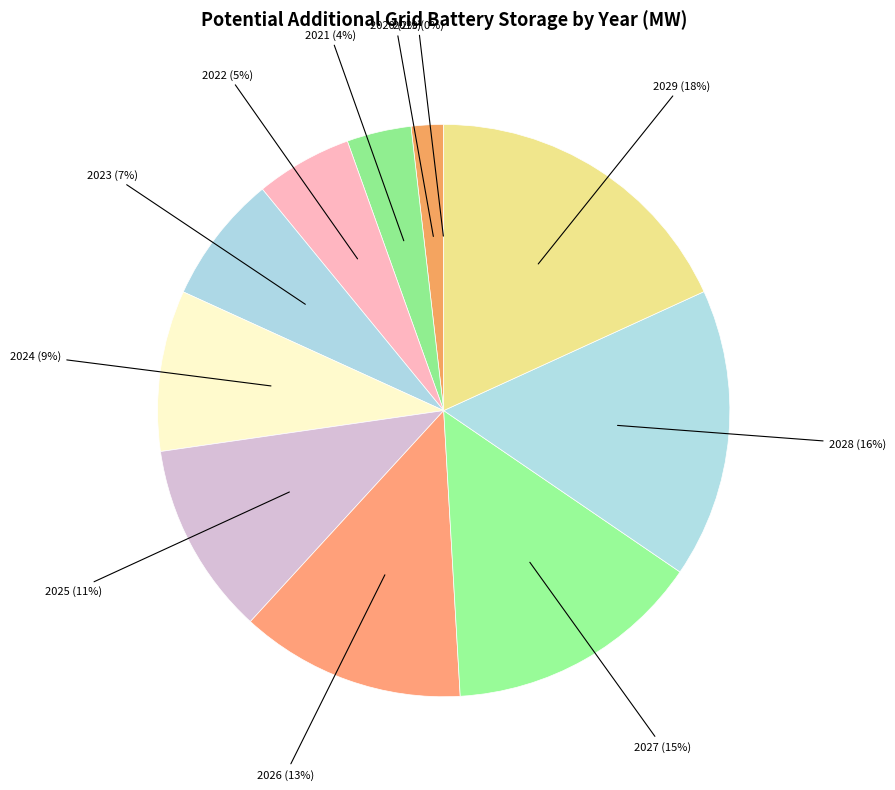

Which has a higher value, 2022 or 2027?

2027